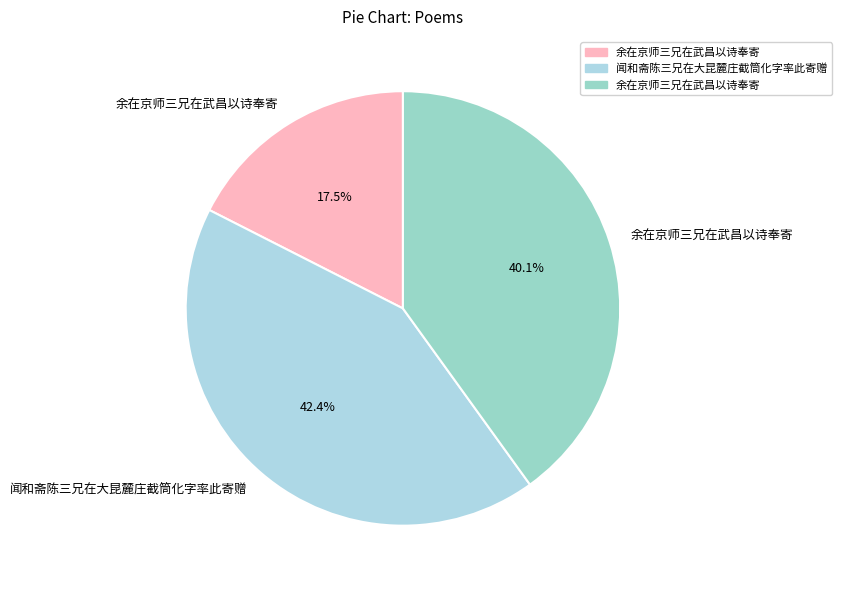

To the nearest percent, what is the average slice percentage?

33%